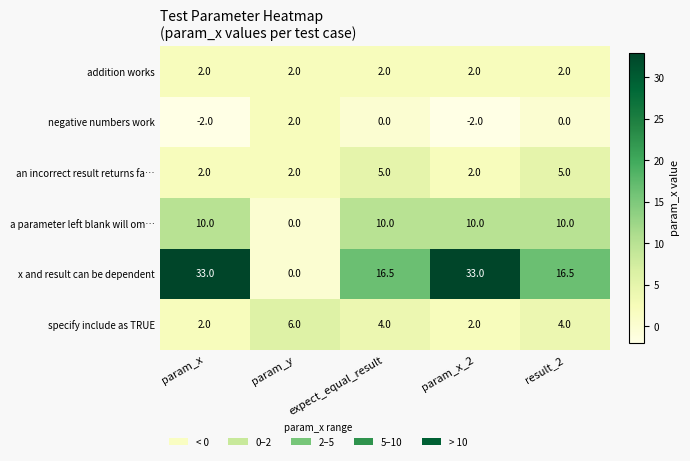

Which series has the widest spread of values?

x and result can be dependent